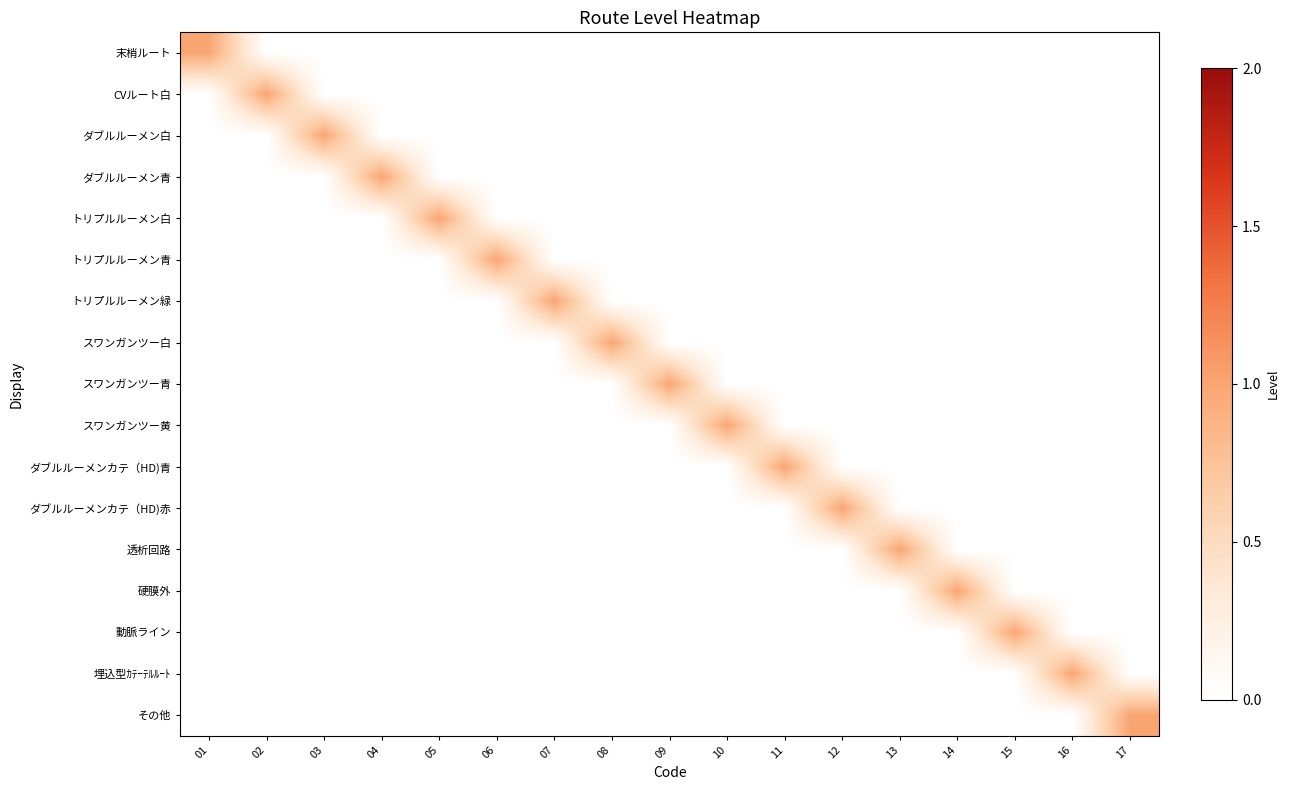

At how many categories does at least one series exceed 0?

17